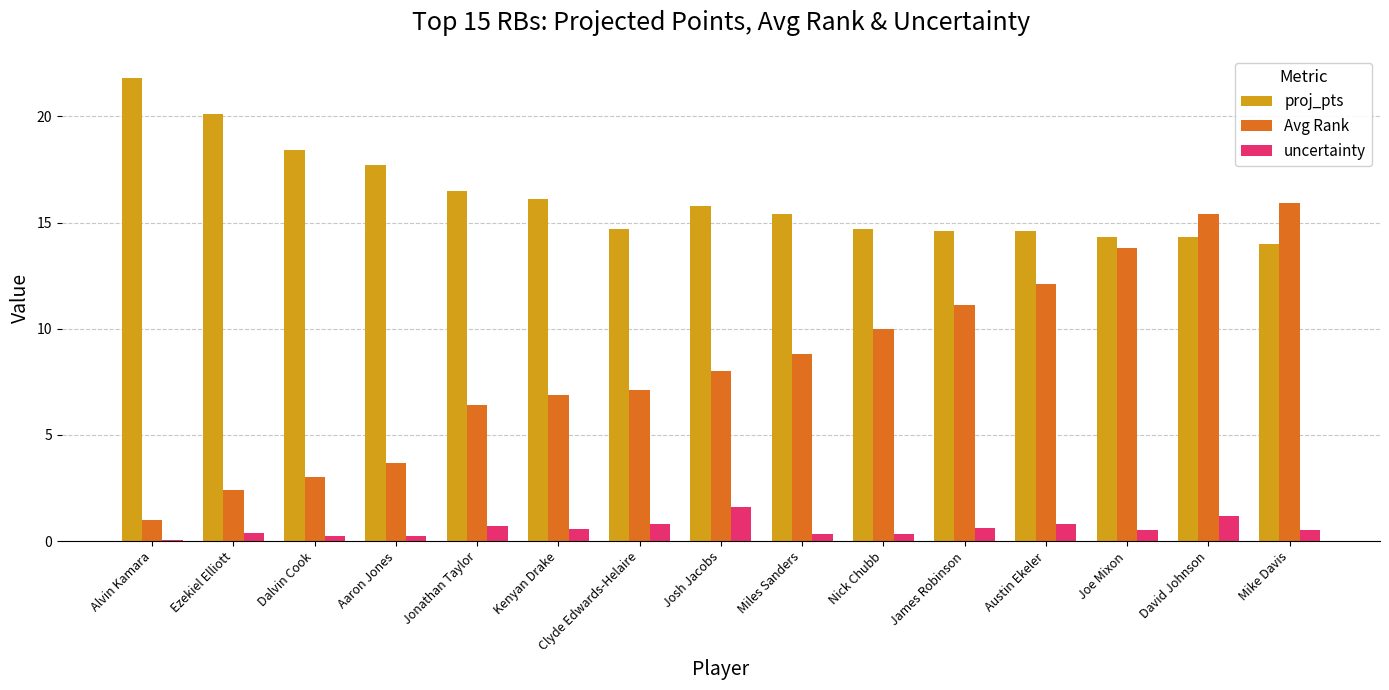

How many data points does each series have?

15